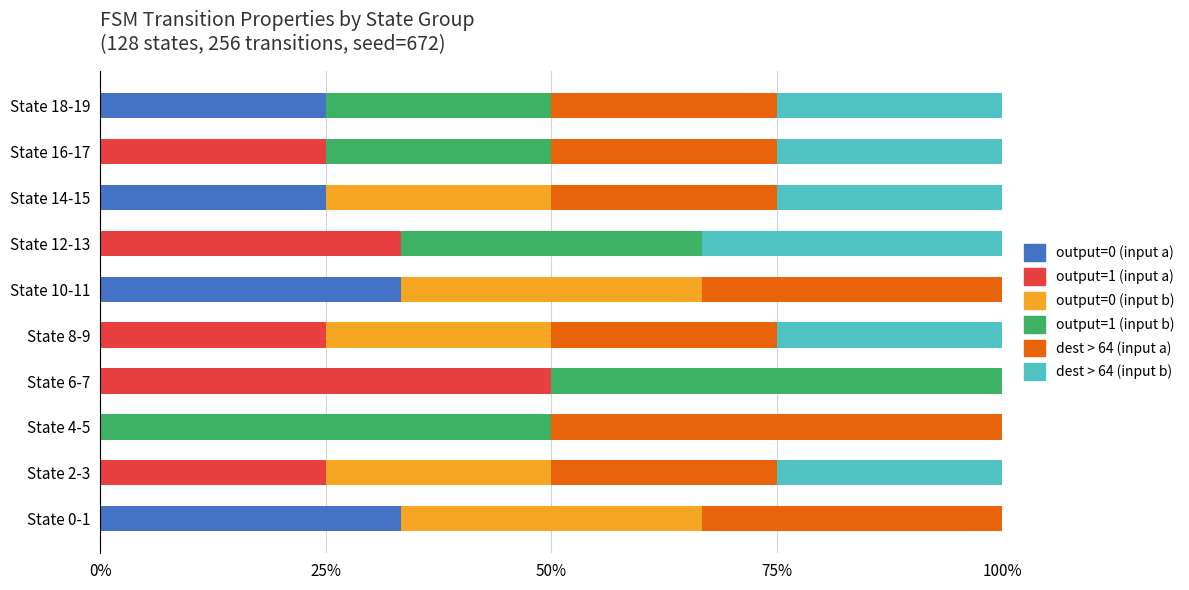

What is the total value across all series at State 0-1?

100.0